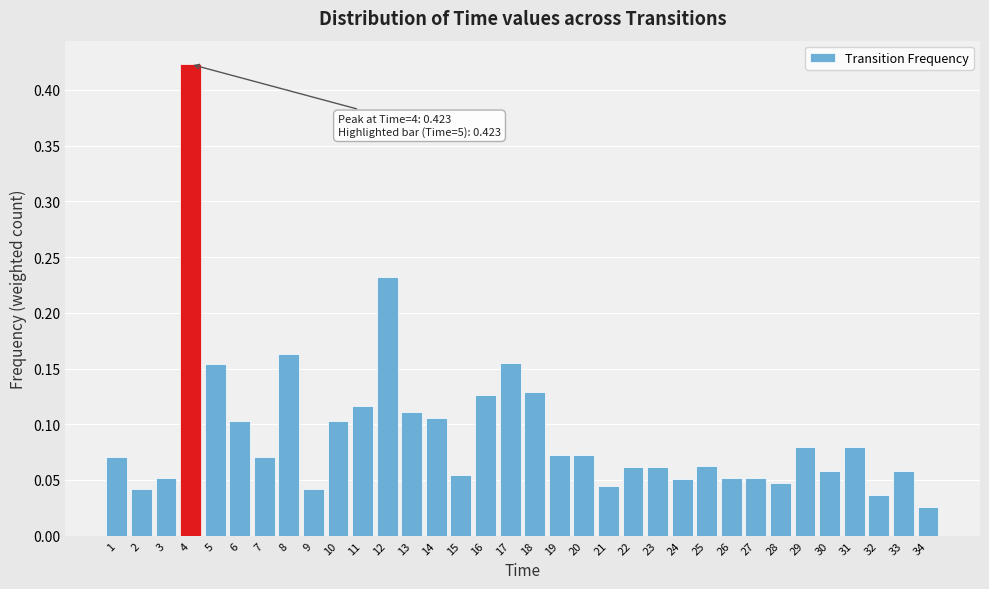

Which has a higher value, 27 or 11?

11